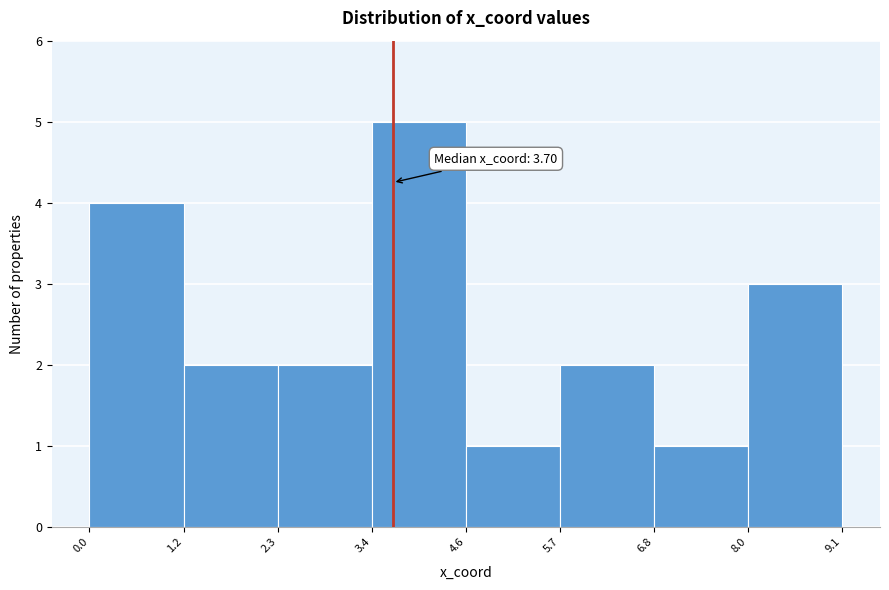

Over which range of the x-axis is the bar tallest?

3.4 to 4.6